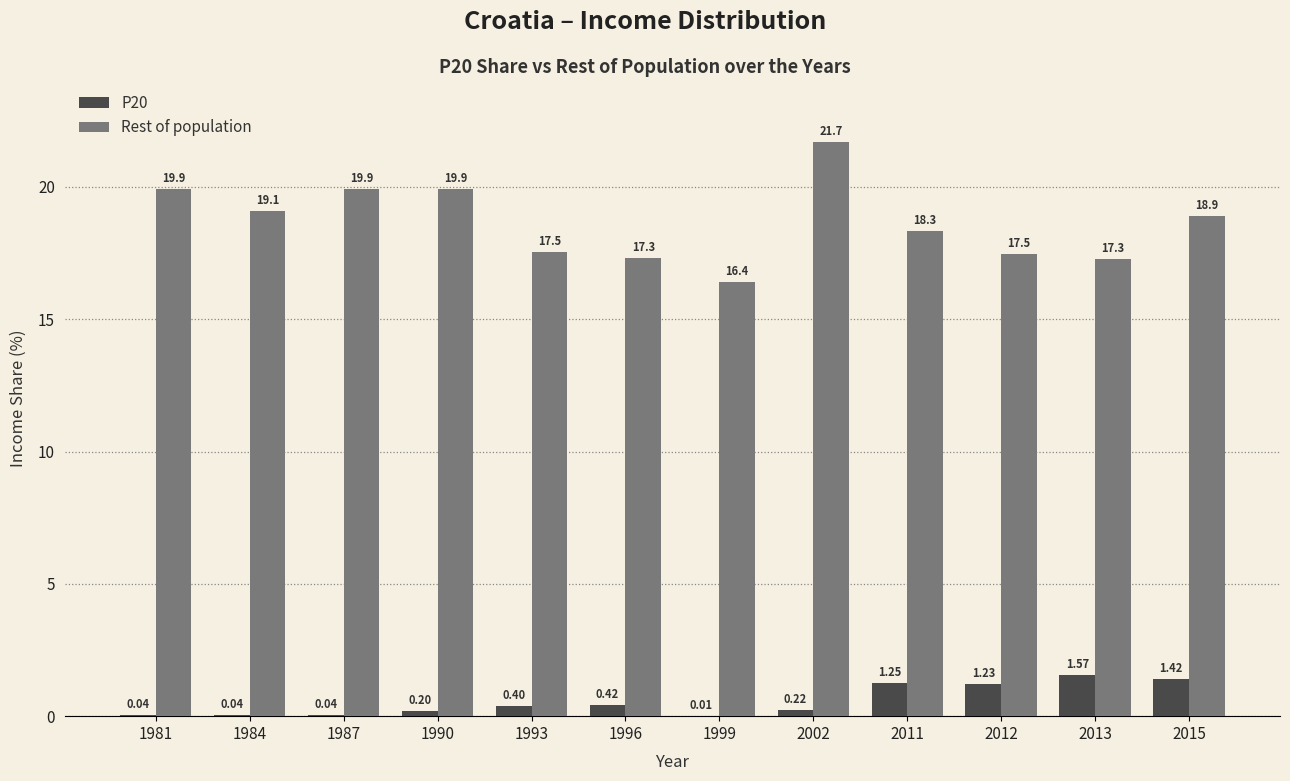

What is the sum of the P20 values at 2015 and 2012?

2.6